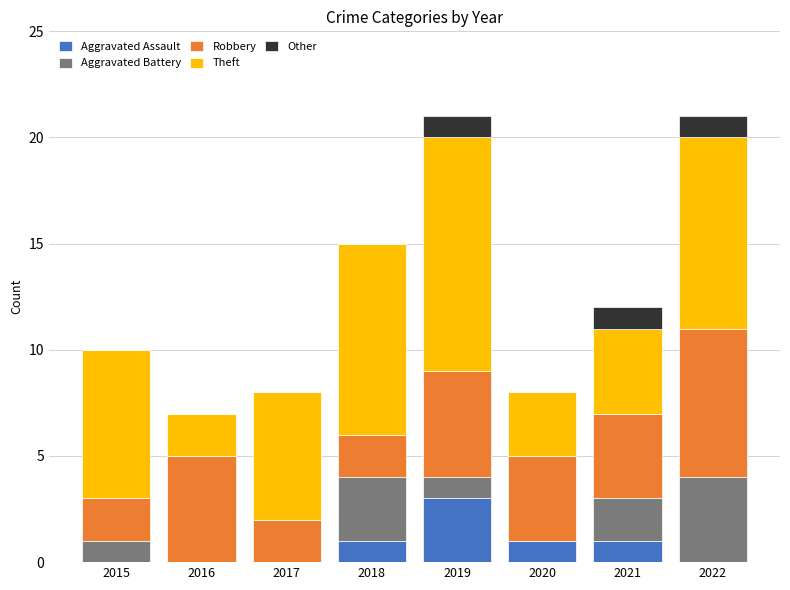

What is the total value across all series at 2018?

15